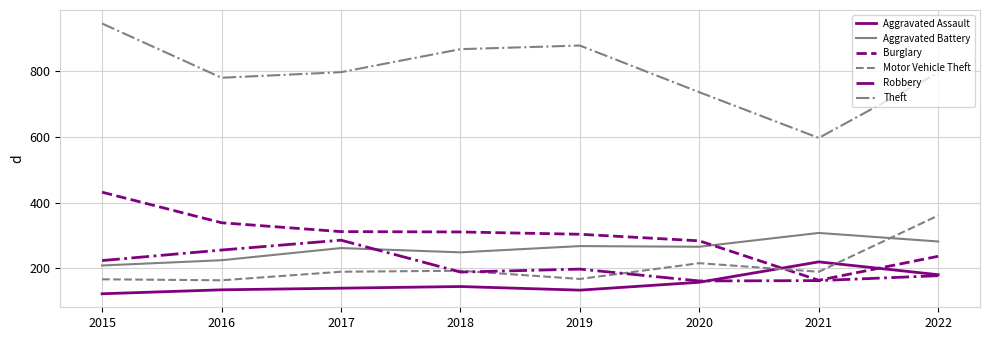

What are all the series names shown in the legend?

Aggravated Assault, Aggravated Battery, Burglary, Motor Vehicle Theft, Robbery, Theft